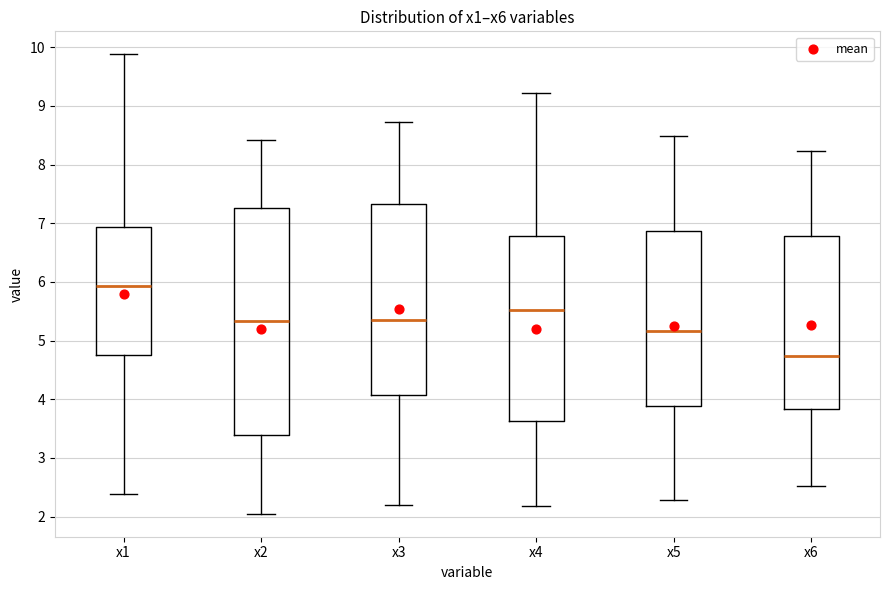

Reading left to right, read every box against the y-axis: the position of its median line, the range the box covers, and the ends of its whiskers. The values are not printed on the chart, so give them approximately, as read against the axis.

x1: median 5.9, box 4.7 to 6.9, whiskers 2.4 to 9.9
x2: median 5.3, box 3.4 to 7.3, whiskers 2.0 to 8.4
x3: median 5.3, box 4.1 to 7.3, whiskers 2.2 to 8.7
x4: median 5.5, box 3.6 to 6.8, whiskers 2.2 to 9.2
x5: median 5.2, box 3.9 to 6.9, whiskers 2.3 to 8.5
x6: median 4.7, box 3.8 to 6.8, whiskers 2.5 to 8.2